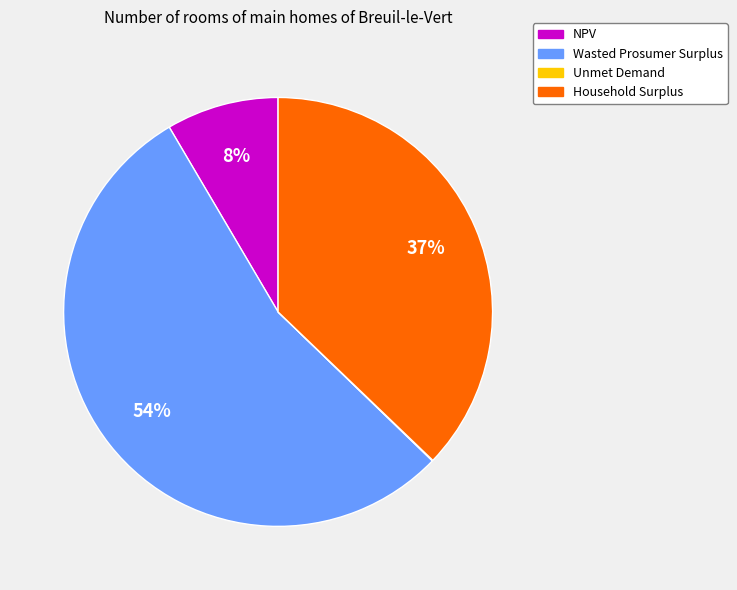

Which category accounts for the majority?

Wasted Prosumer Surplus